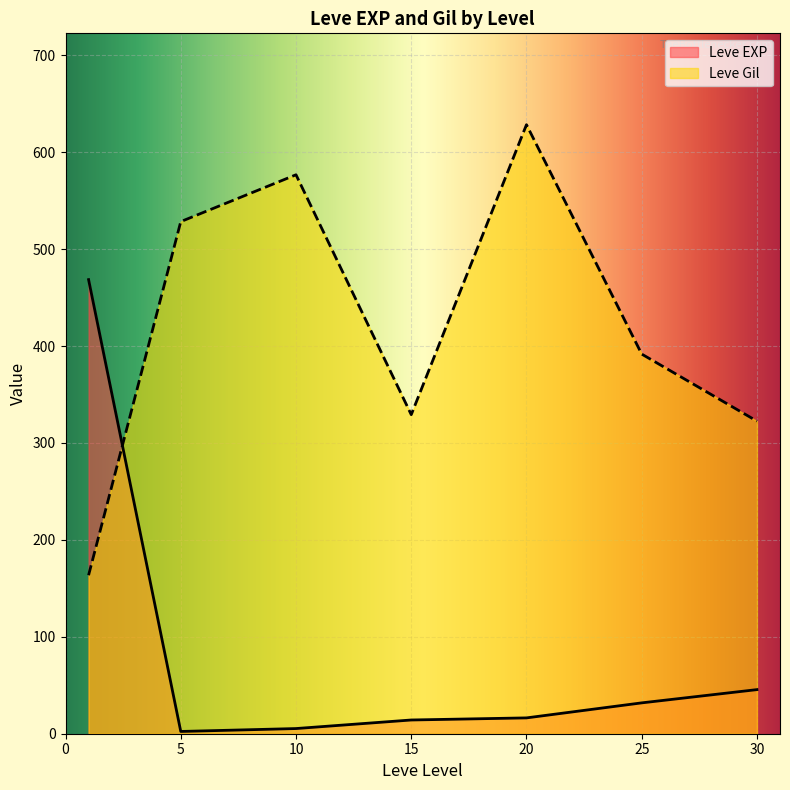

List the series in order of their peak value, lowest first.

Leve EXP, Leve Gil